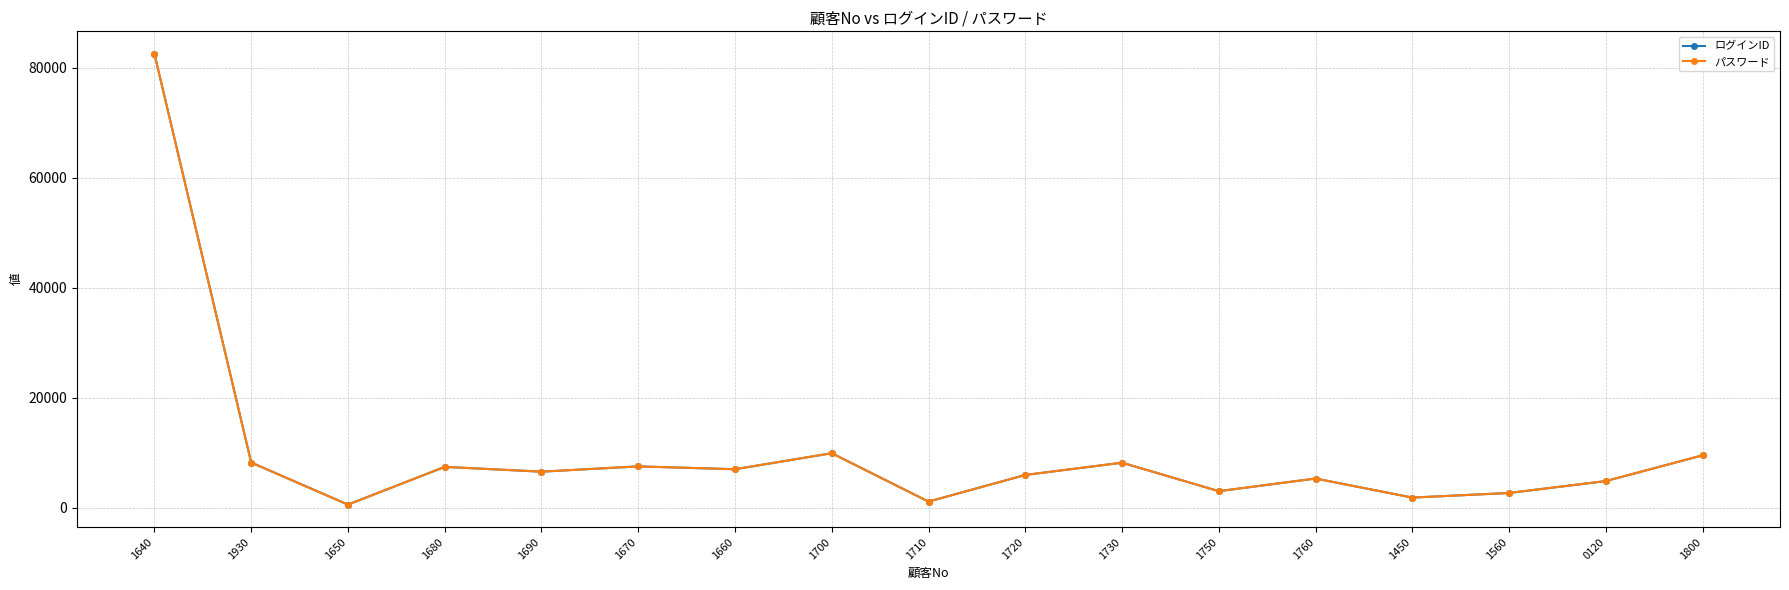

Reading left to right, what are all the values shown in this chart?

ログインID: 82511	8211	560	7420	6549	7507	6993	9905	1111	5952	8181	3004	5300	1838	2674	4840	9523
パスワード: 82511	8211	560	7420	6549	7507	6993	9905	1111	5952	8181	3004	5300	1838	2674	4840	9523